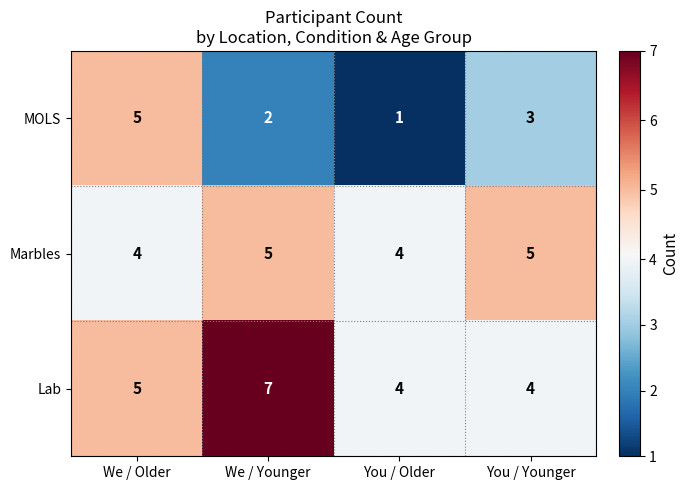

What is the sum of all MOLS values?

11